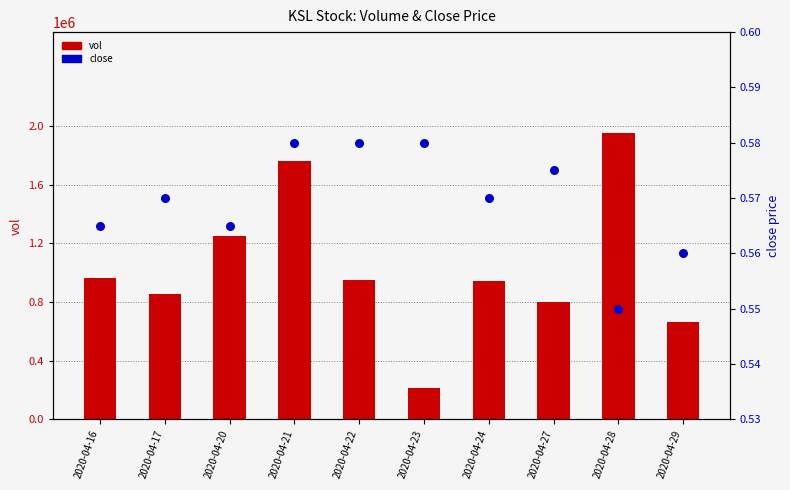

At how many categories does at least one series exceed 1321556?

2